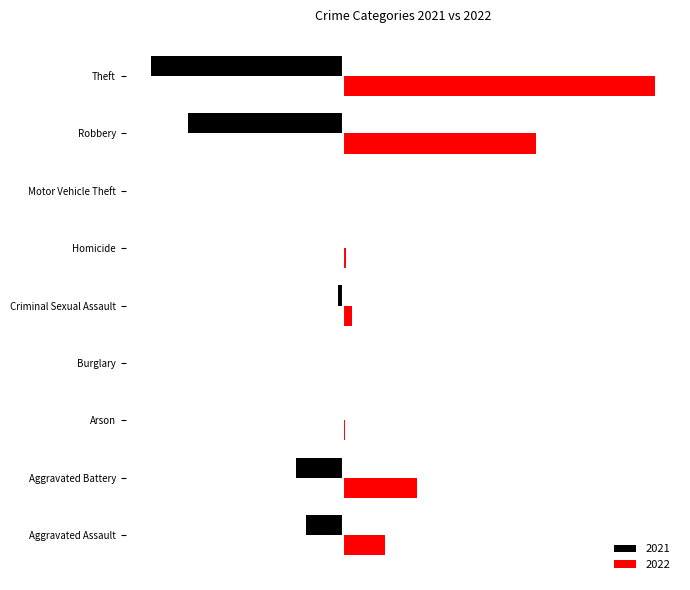

What is the difference between the 2021 values at Criminal Sexual Assault and Burglary?

10